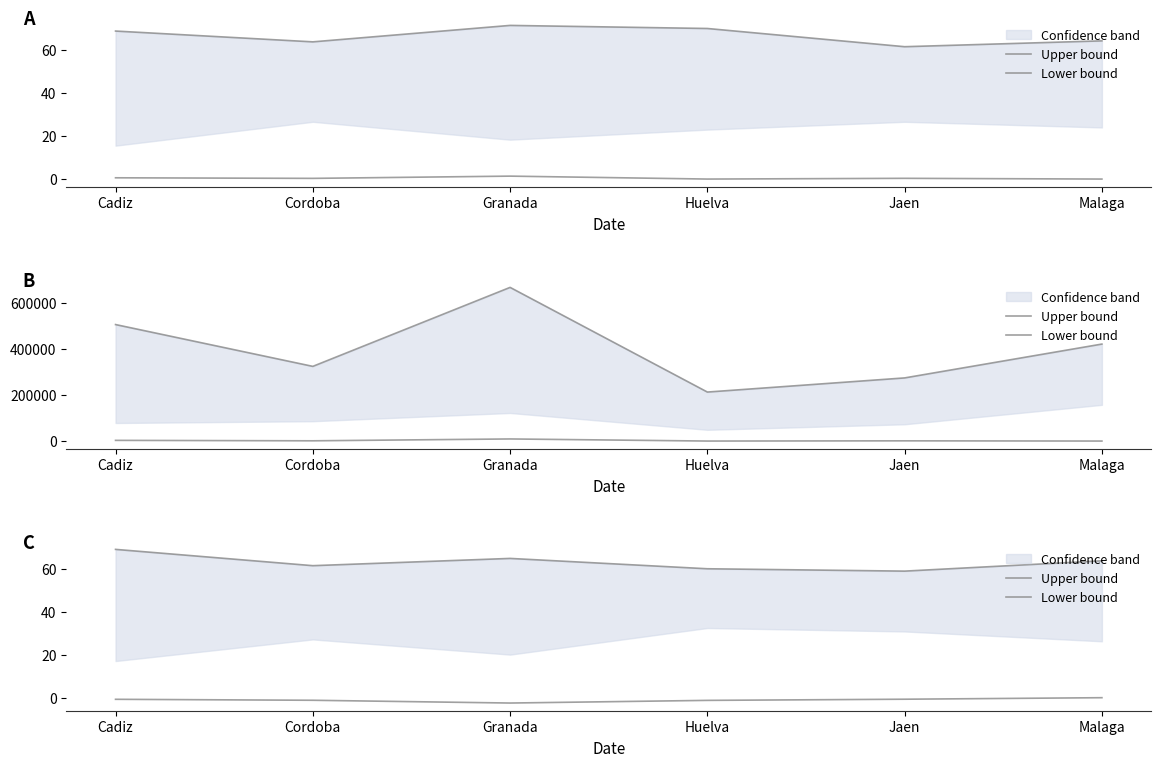

What is the label of the 2nd point from the left?

Cordoba